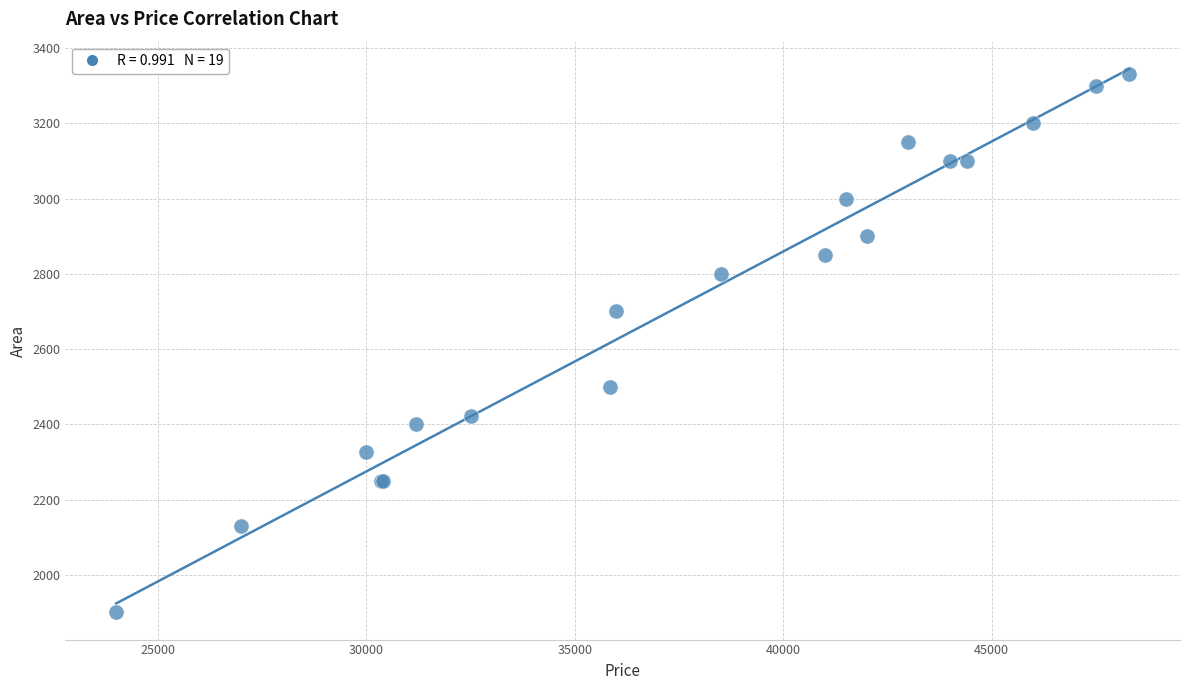

What Y value in the scatter plot is closest to 2615?

2700